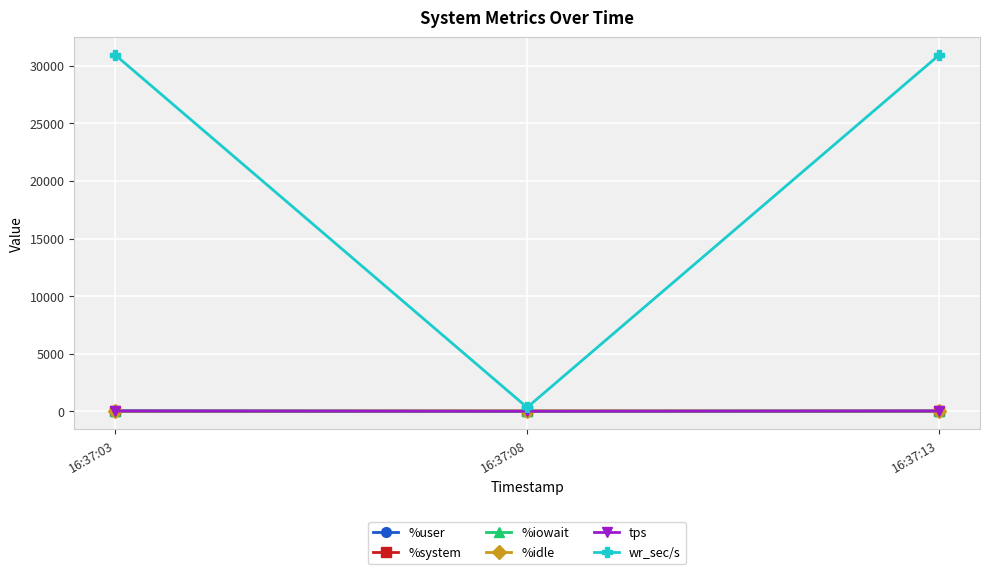

Which series has the widest spread of values?

wr_sec/s